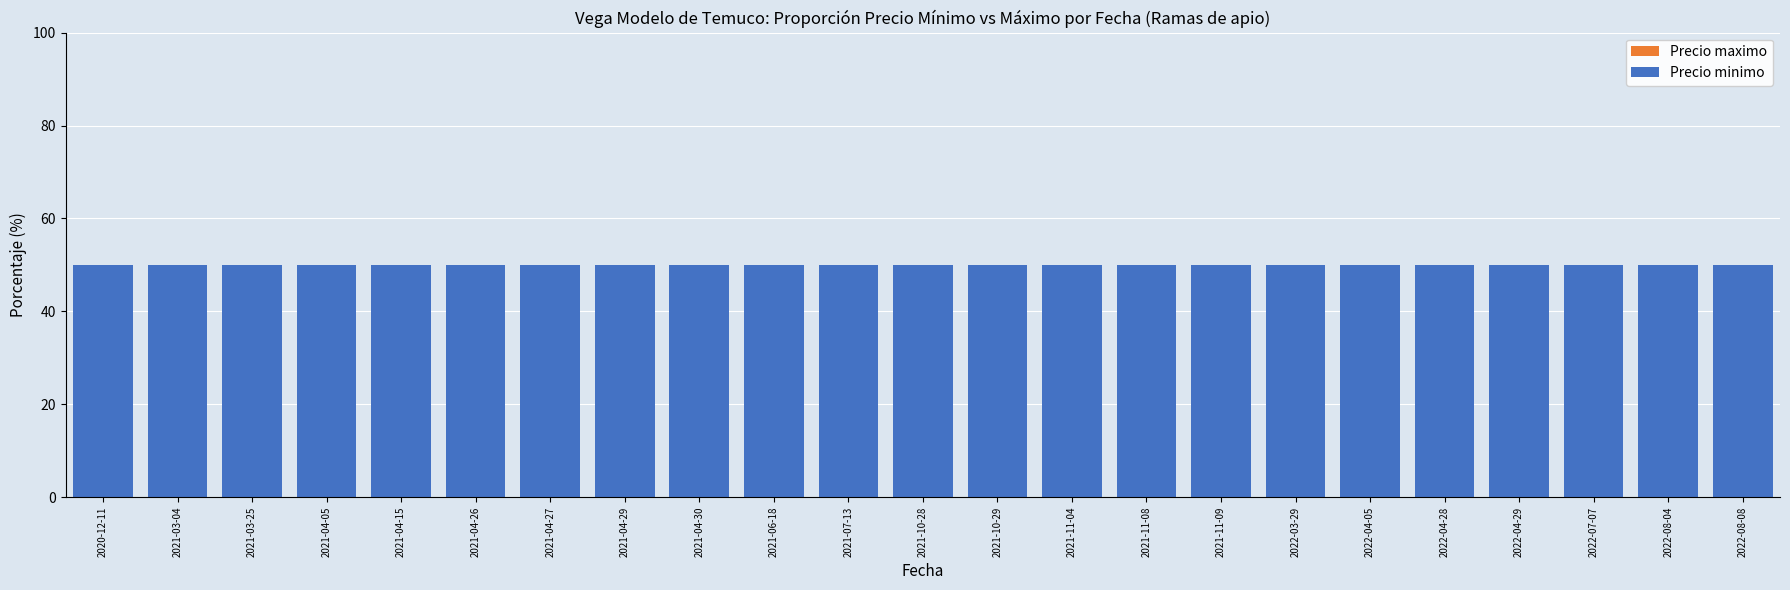

What is the sum of all Precio maximo values?

102000